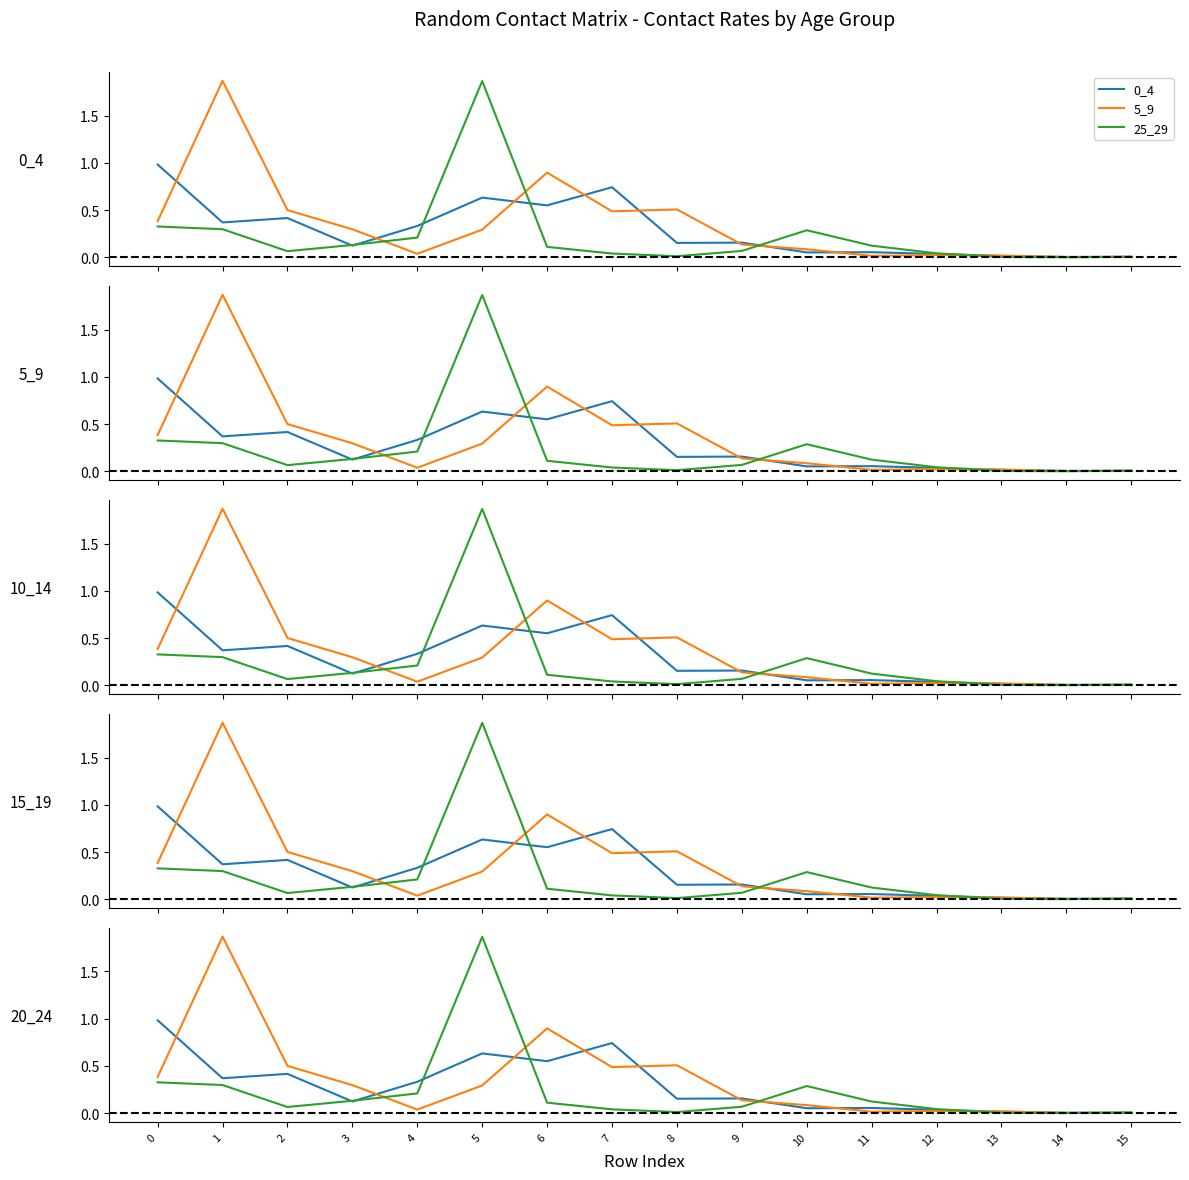

Count the number of data series in this chart.

3